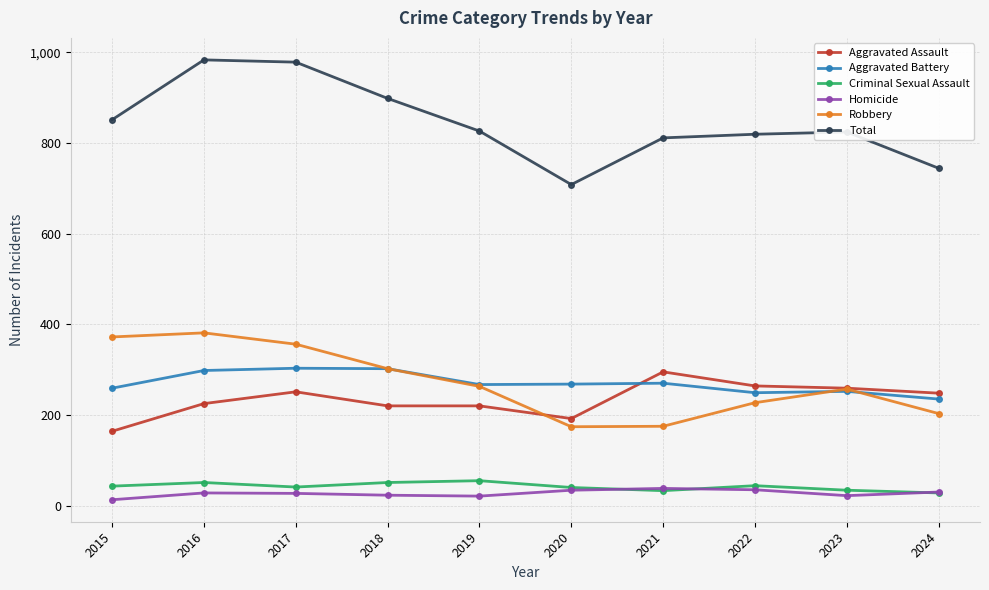

What are all the series names shown in the legend?

Aggravated Assault, Aggravated Battery, Criminal Sexual Assault, Homicide, Robbery, Total